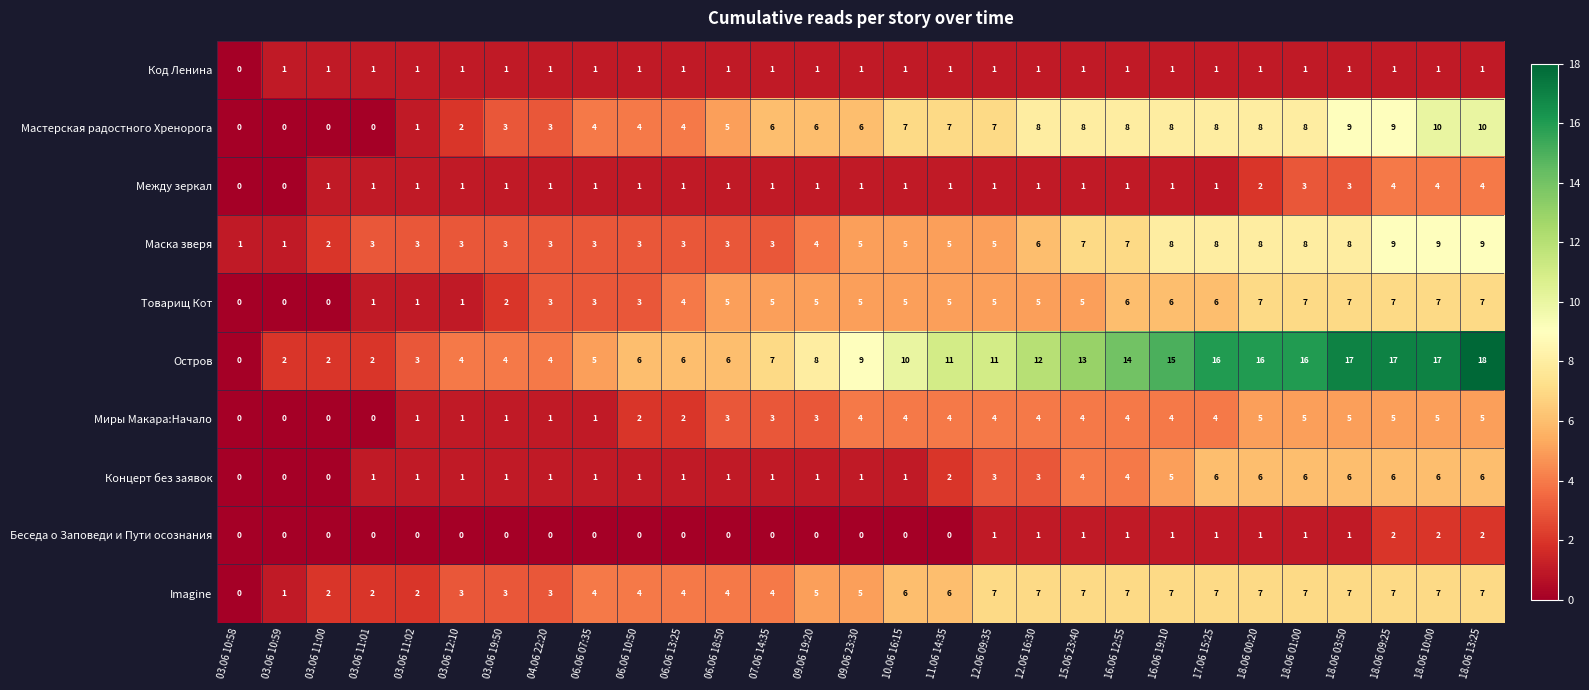

What is the difference between the second highest and second lowest values in the Товарищ Кот series?

7